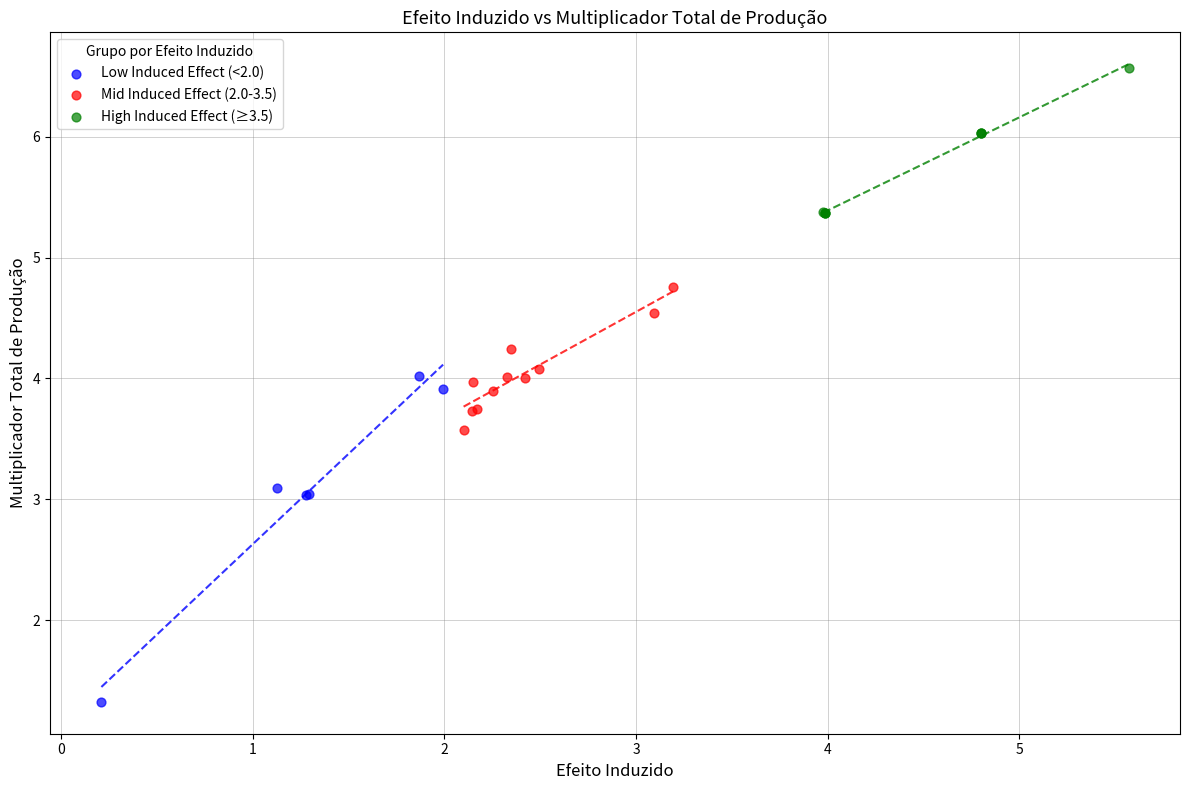

Which series contains the lowest Y value?

Low Induced Effect (<2.0)